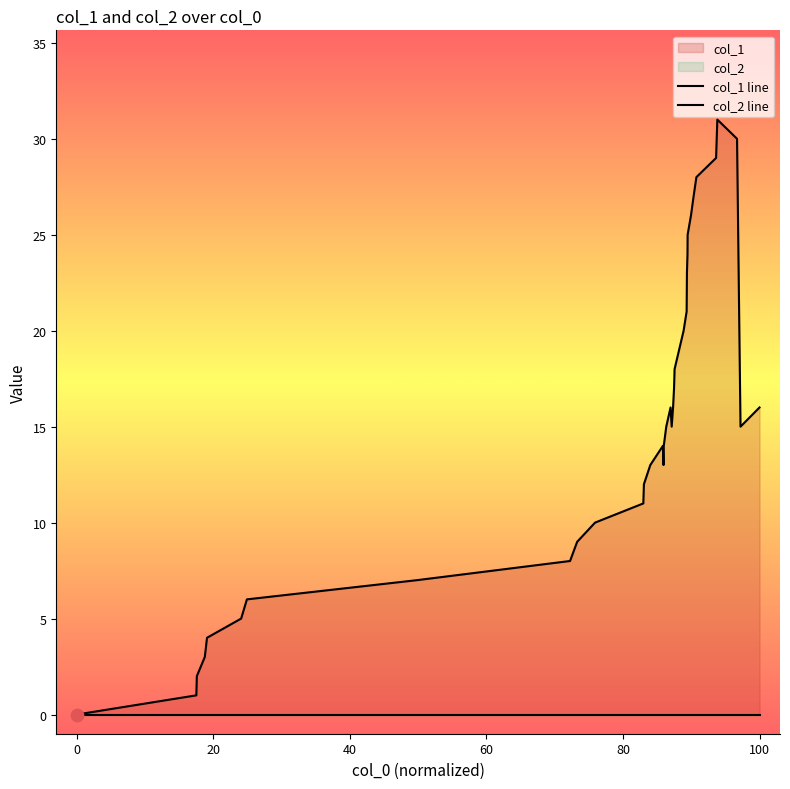

Is the value of col_2 line at 19 greater than the value of col_1 line at 9?

No